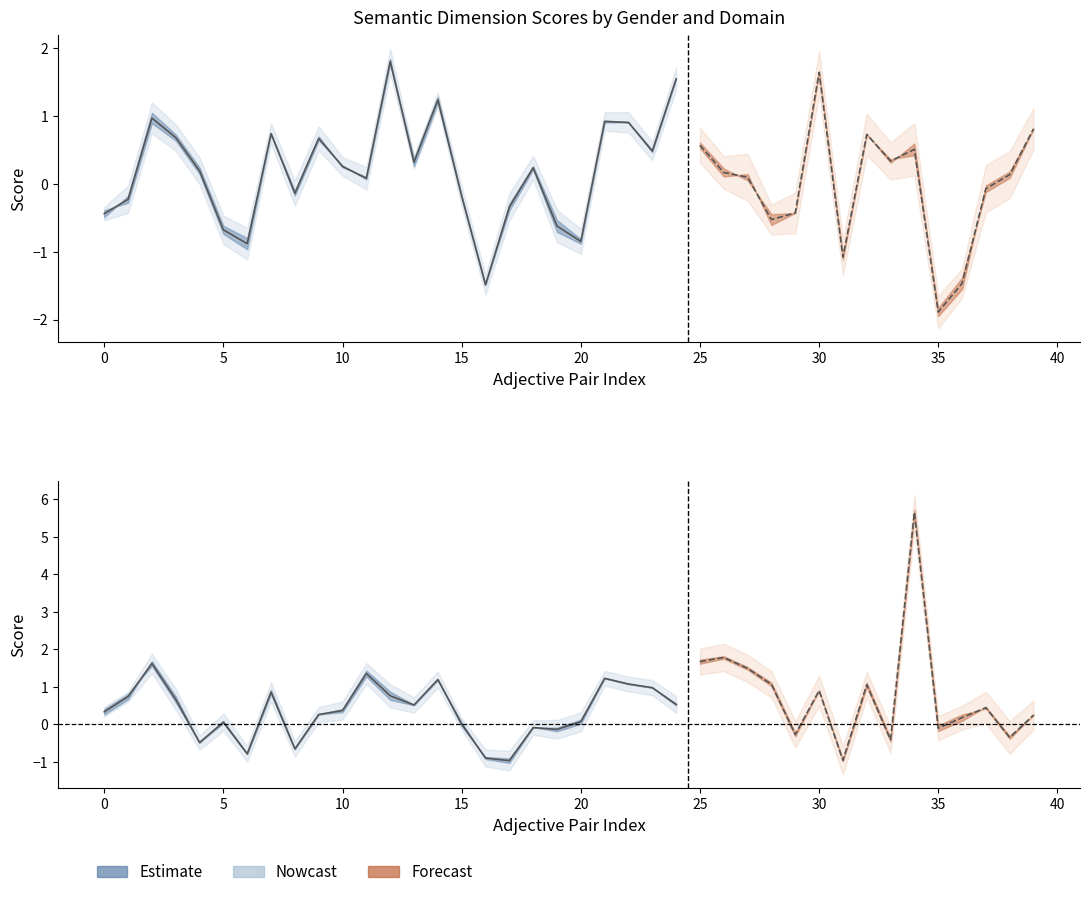

True or false: communications_male has a value of 0.9 at 12.

False